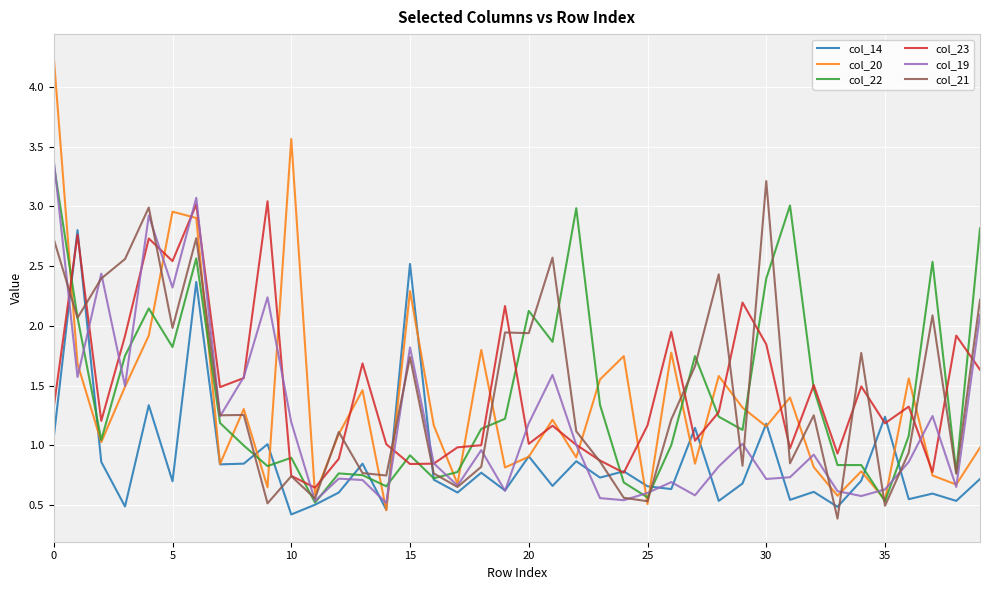

Which series has the widest spread of values?

col_20